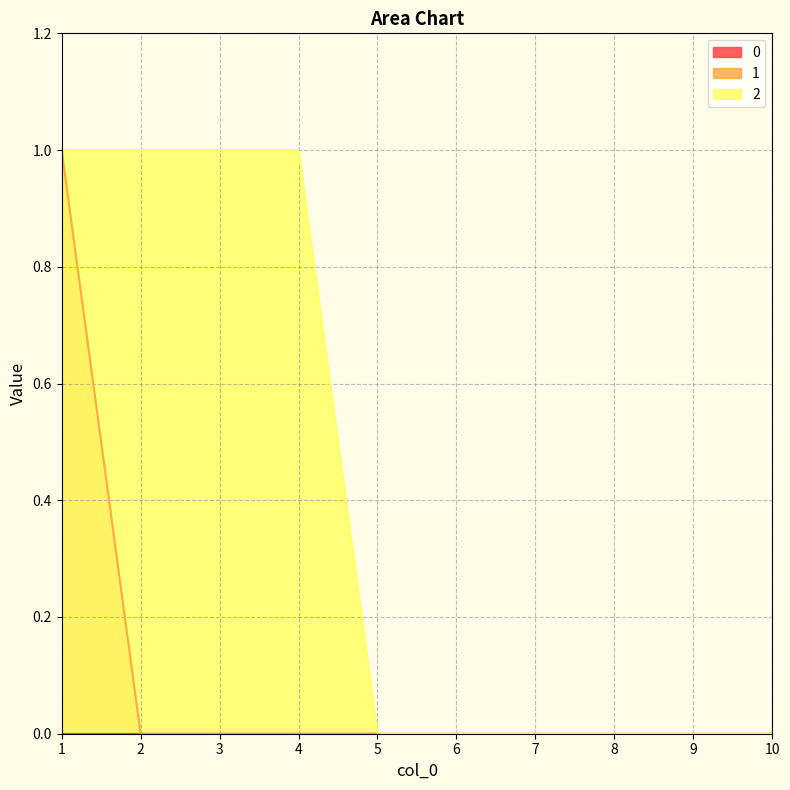

Which category has the highest value across all series?

1